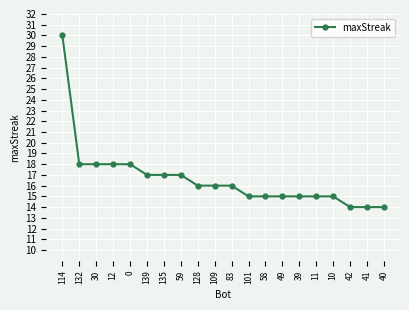

What is the maximum value shown in the chart?

30